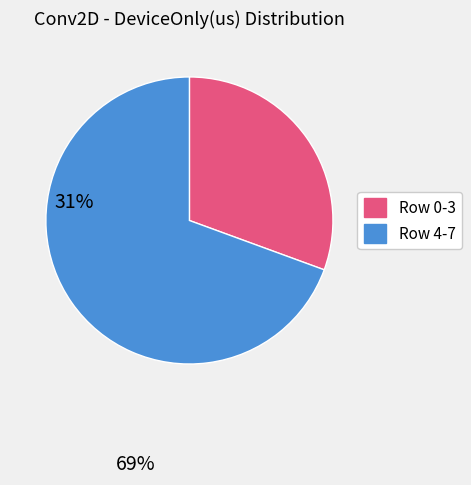

Is there any slice that represents more than half of the pie?

Yes